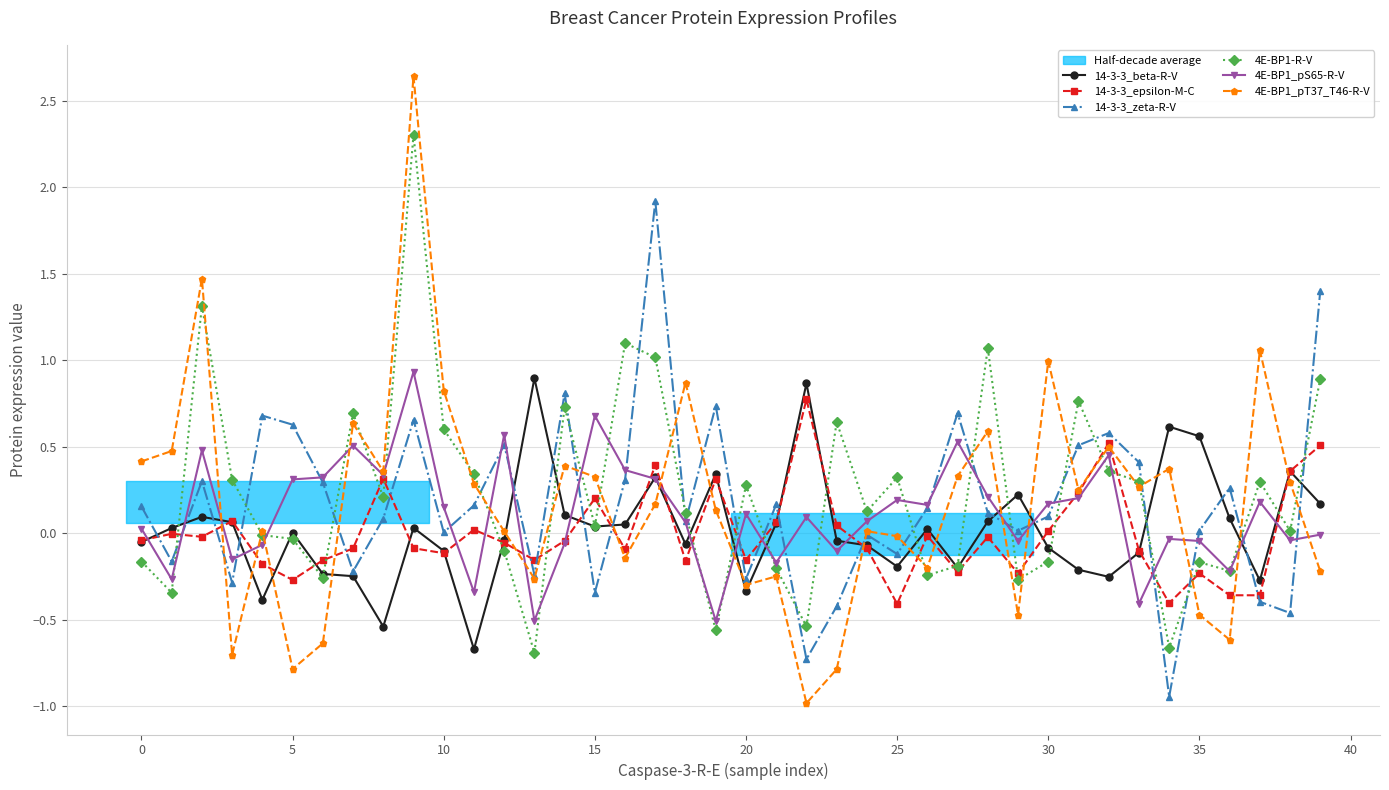

Does the chart have visible grid lines?

Yes